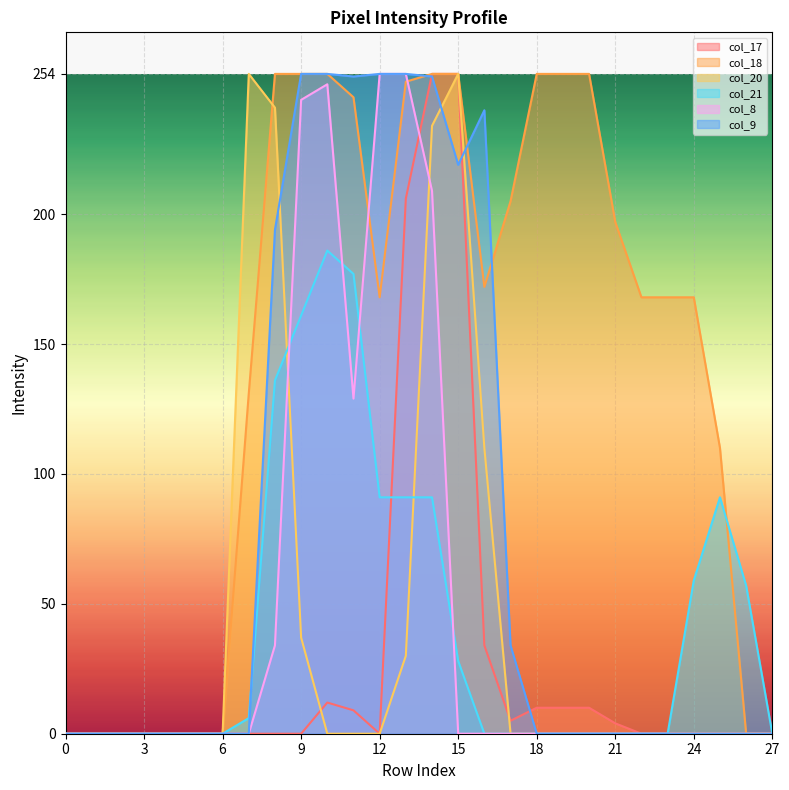

Reading left to right, extract all data points from this chart.

col_17: 0=0	1=0	2=0	3=0	4=0	5=0	6=0	7=0	8=0	9=0	10=12	11=9	12=0	13=206	14=254	15=254	16=34	17=5	18=10	19=10	20=10	21=4	22=0	23=0	24=0	25=0	26=0	27=0
col_18: 0=0	1=0	2=0	3=0	4=0	5=0	6=0	7=131	8=254	9=254	10=254	11=245	12=168	13=251	14=254	15=254	16=172	17=205	18=254	19=254	20=254	21=197	22=168	23=168	24=168	25=110	26=0	27=0
col_20: 0=0	1=0	2=0	3=0	4=0	5=0	6=0	7=254	8=241	9=37	10=0	11=0	12=0	13=30	14=234	15=254	16=110	17=0	18=0	19=0	20=0	21=0	22=0	23=0	24=0	25=0	26=0	27=0
col_21: 0=0	1=0	2=0	3=0	4=0	5=0	6=0	7=6	8=136	9=161	10=186	11=177	12=91	13=91	14=91	15=28	16=0	17=0	18=0	19=0	20=0	21=0	22=0	23=0	24=59	25=91	26=57	27=0
col_8: 0=0	1=0	2=0	3=0	4=0	5=0	6=0	7=0	8=34	9=244	10=250	11=129	12=254	13=254	14=209	15=0	16=0	17=0	18=0	19=0	20=0	21=0	22=0	23=0	24=0	25=0	26=0	27=0
col_9: 0=0	1=0	2=0	3=0	4=0	5=0	6=0	7=0	8=194	9=254	10=254	11=253	12=254	13=254	14=253	15=219	16=240	17=34	18=0	19=0	20=0	21=0	22=0	23=0	24=0	25=0	26=0	27=0